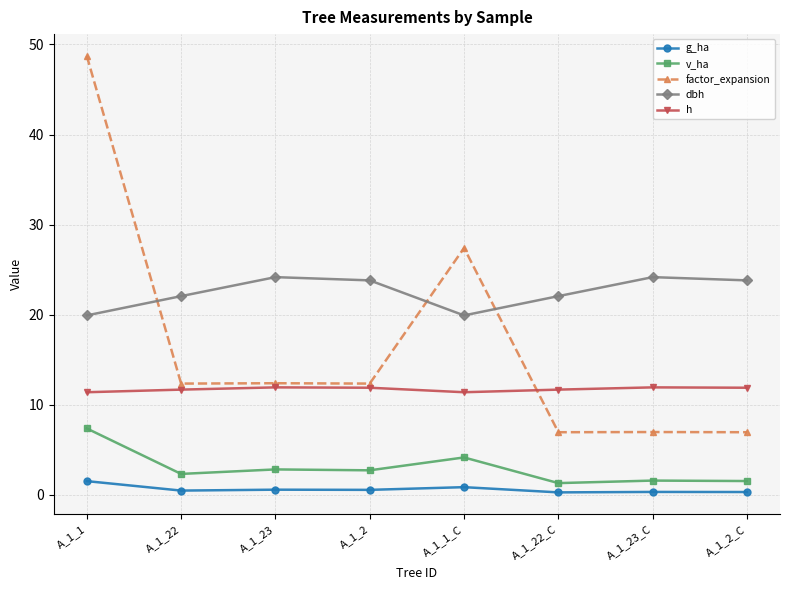

What is the approximate value of g_ha at A_1_2_C?

0.3